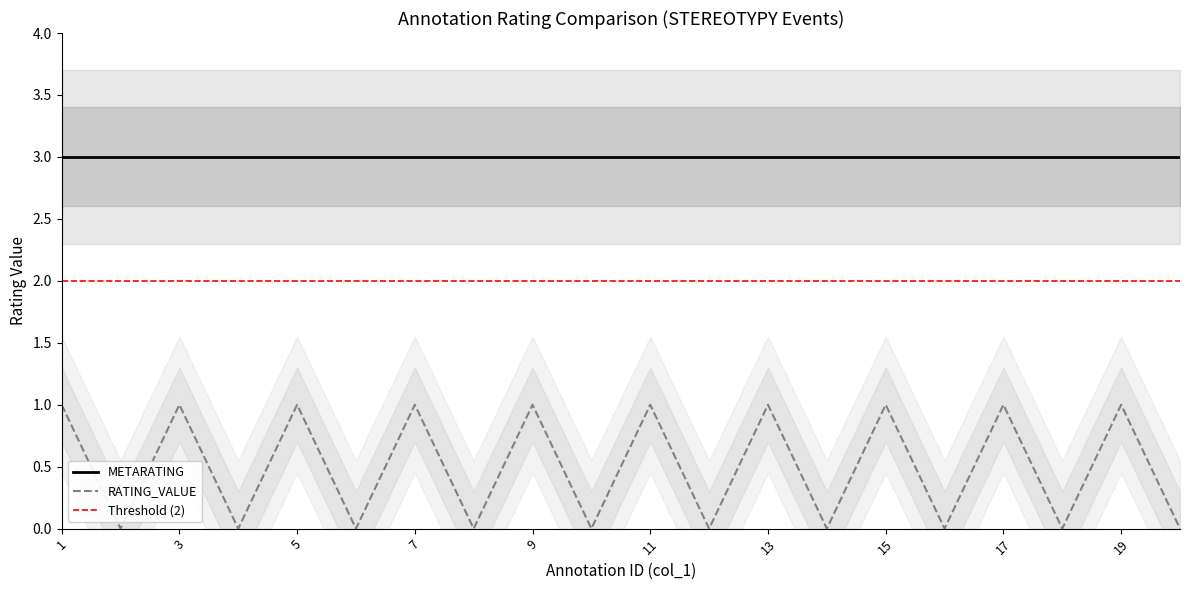

Reading left to right, transcribe all the data shown in this chart.

1=1	2=0	3=1	4=0	5=1	6=0	7=1	8=0	9=1	10=0	11=1	12=0	13=1	14=0	15=1	16=0	17=1	18=0	19=1	20=0